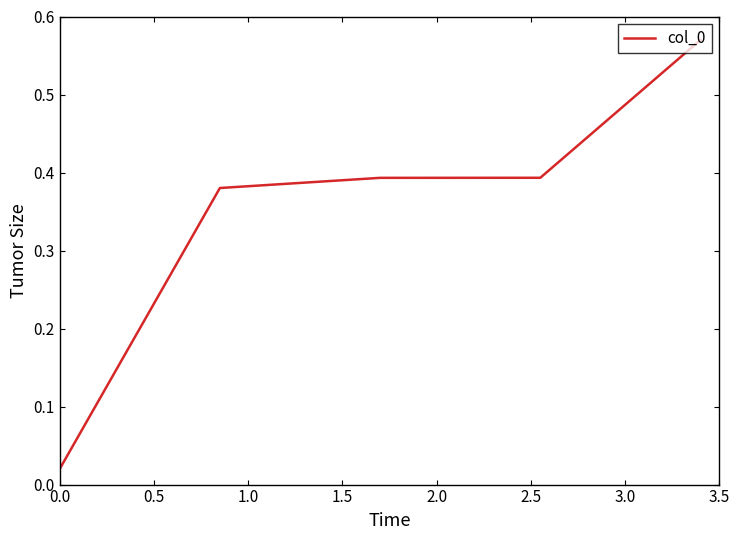

What is the sum of all values?

1.8